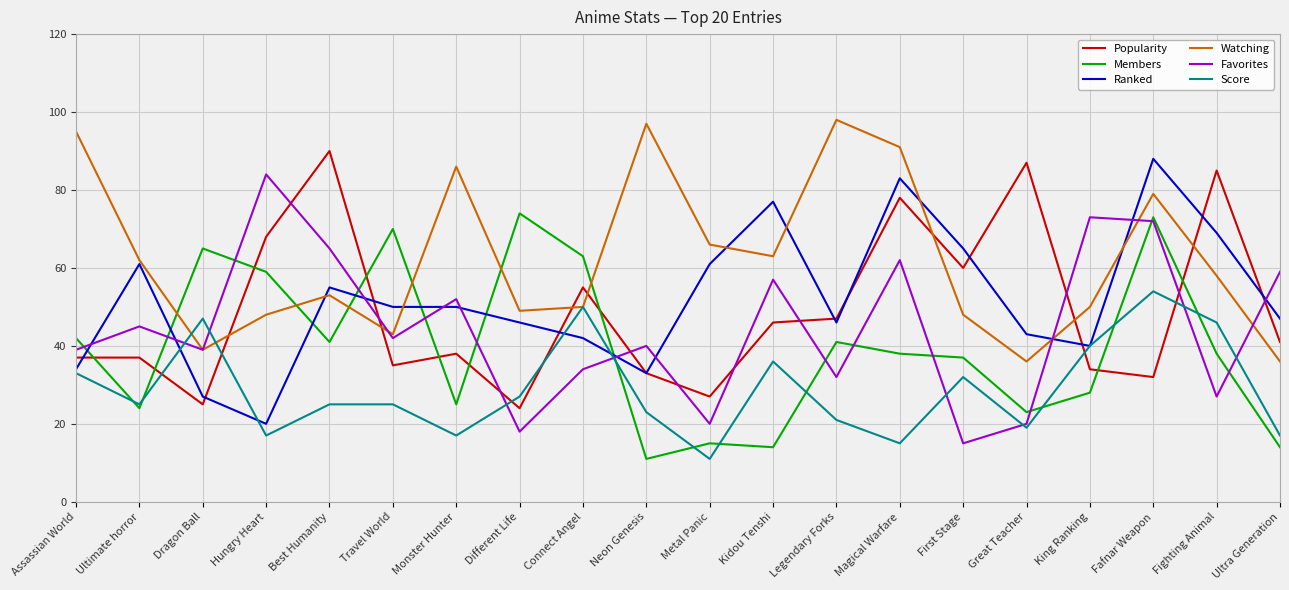

Reading left to right, transcribe all the data shown in this chart.

Popularity: 37	37	25	68	90	35	38	24	55	33	27	46	47	78	60	87	34	32	85	41
Members: 42	24	65	59	41	70	25	74	63	11	15	14	41	38	37	23	28	73	38	14
Ranked: 34	61	27	20	55	50	50	46	42	33	61	77	46	83	65	43	40	88	69	47
Watching: 95	62	39	48	53	43	86	49	50	97	66	63	98	91	48	36	50	79	58	36
Favorites: 39	45	39	84	65	42	52	18	34	40	20	57	32	62	15	20	73	72	27	59
Score: 33	25	47	17	25	25	17	27	50	23	11	36	21	15	32	19	40	54	46	17